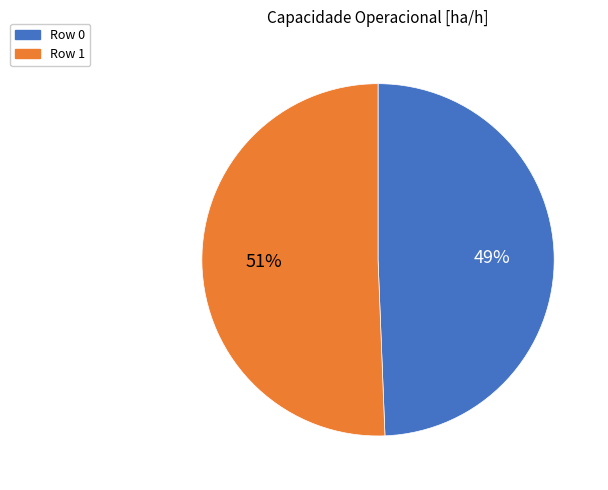

The Row 1 slice represents 51% of the pie. True or false?

True